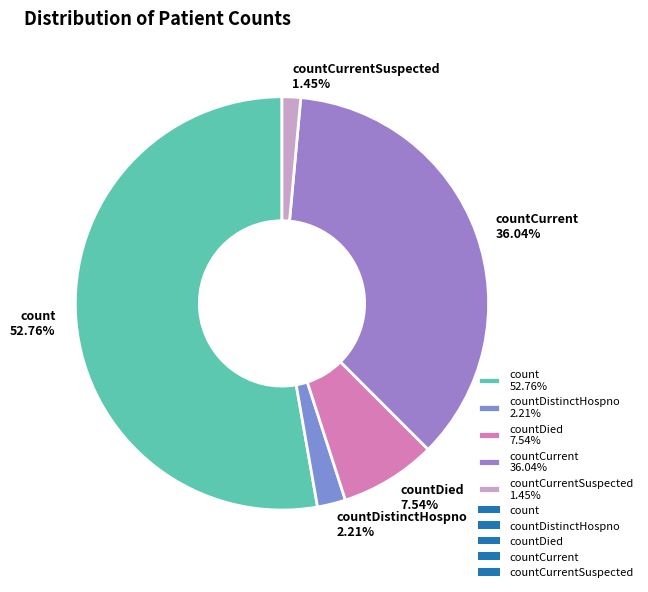

Rank the categories by value from lowest to highest.

countCurrentSuspected 1.45%, countDistinctHospno 2.21%, countDied 7.54%, countCurrent 36.04%, count 52.76%